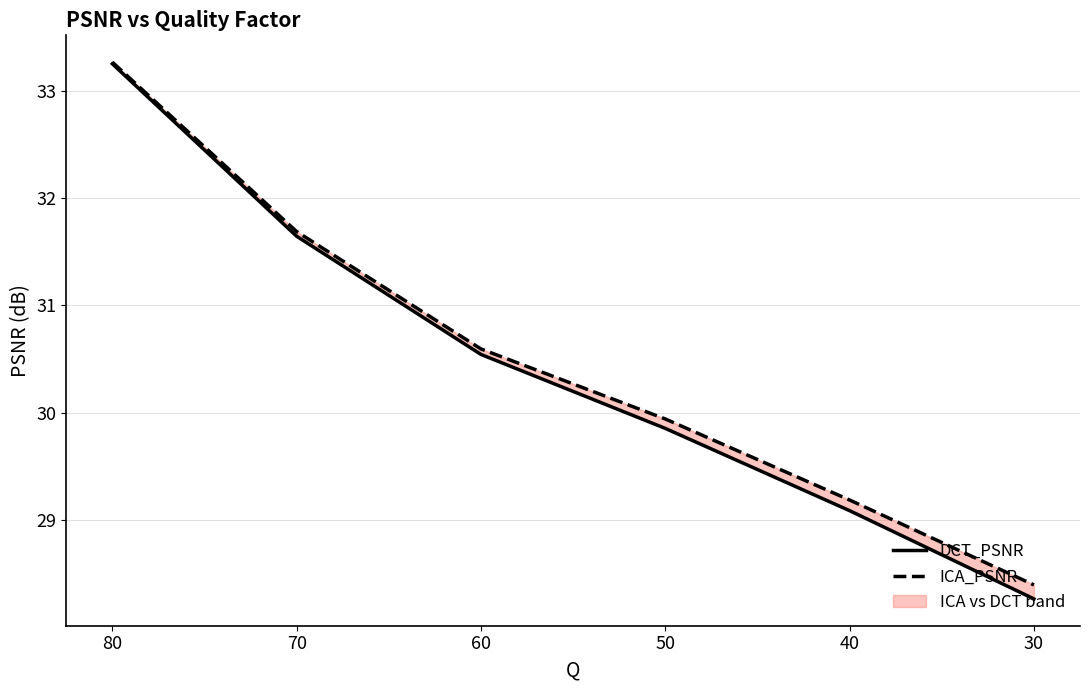

True or false: ICA_PSNR and DCT_PSNR intersect in this chart.

False